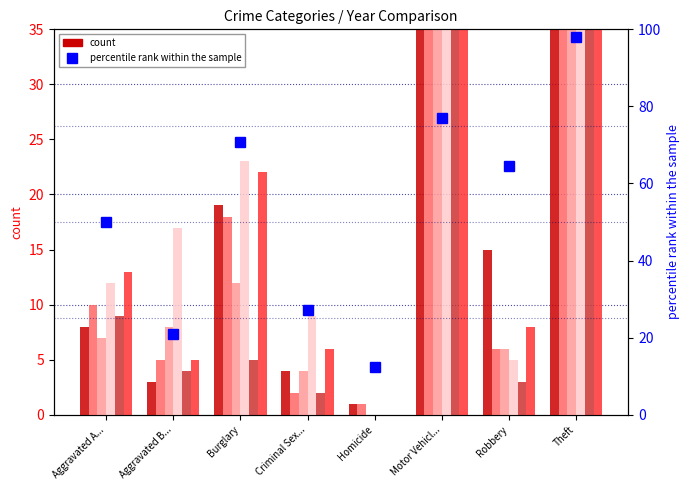

What is the change in value from Aggravated B... to Criminal Sex...?

+6.2